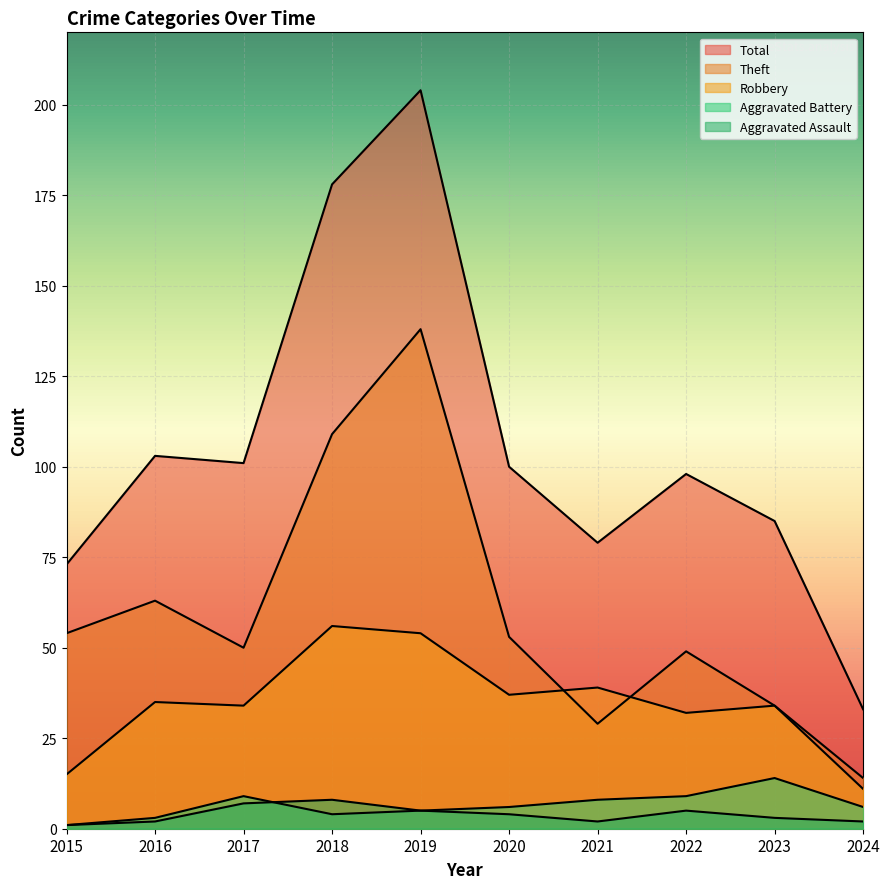

True or false: Theft and Aggravated Battery cross at least once.

False